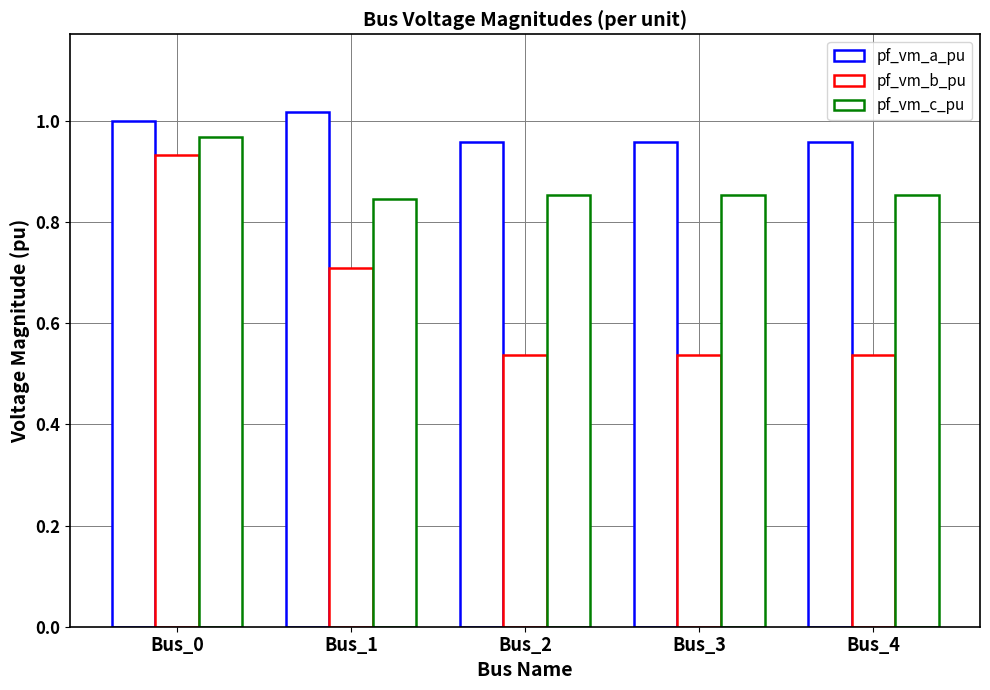

How many categories are shown in the chart?

5